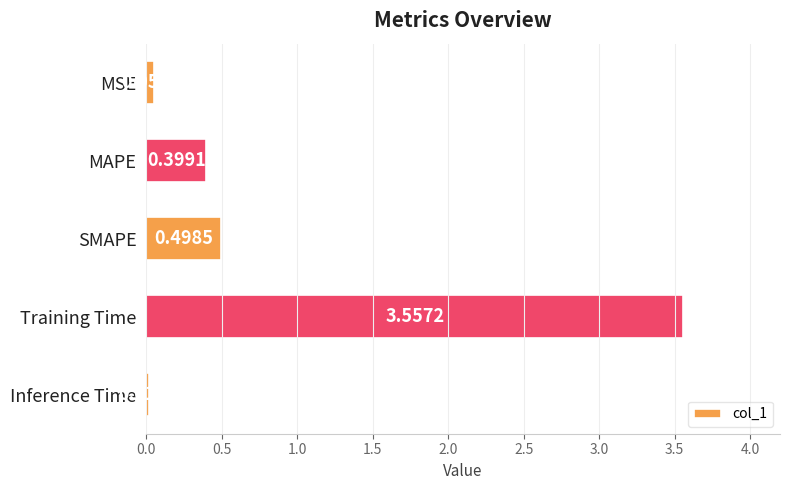

What is the average value?

0.9